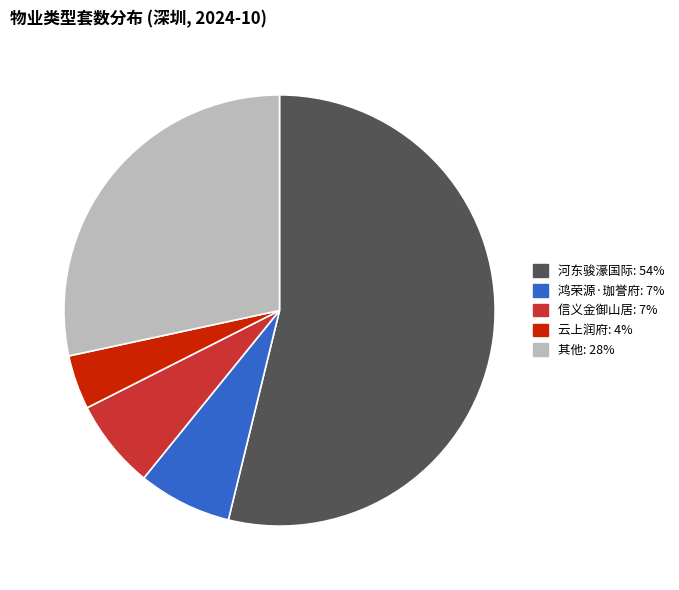

Is there any slice that represents more than half of the pie?

Yes